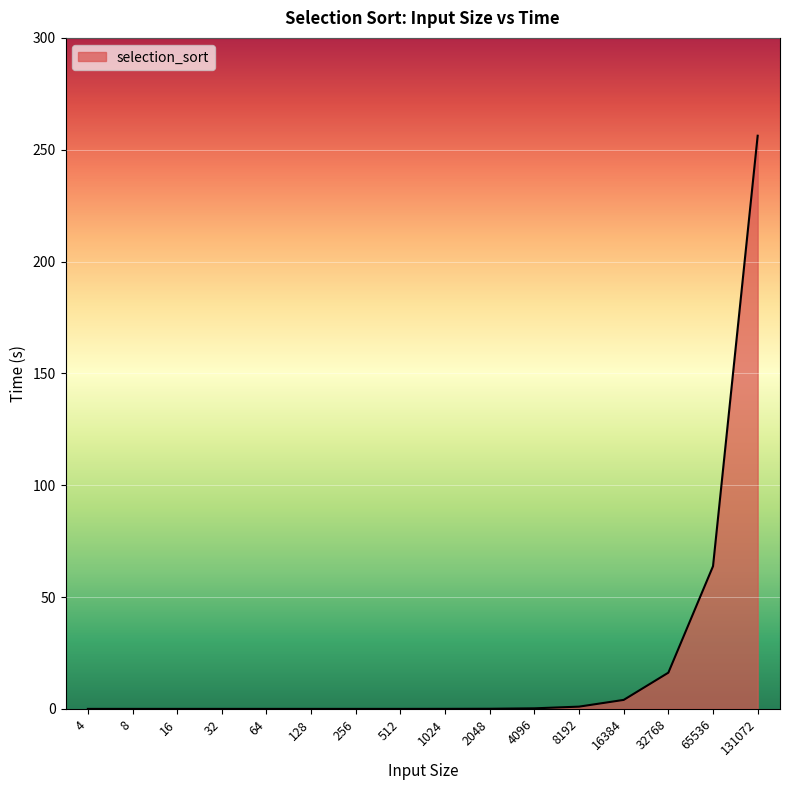

Which category has the highest value across all series?

131072